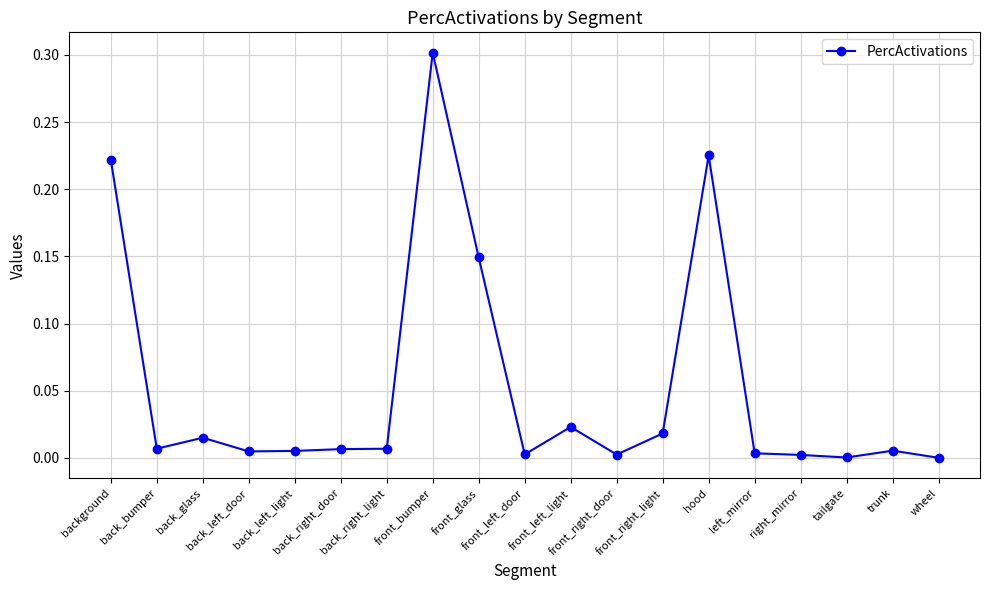

What is the sum of all values?

1.0